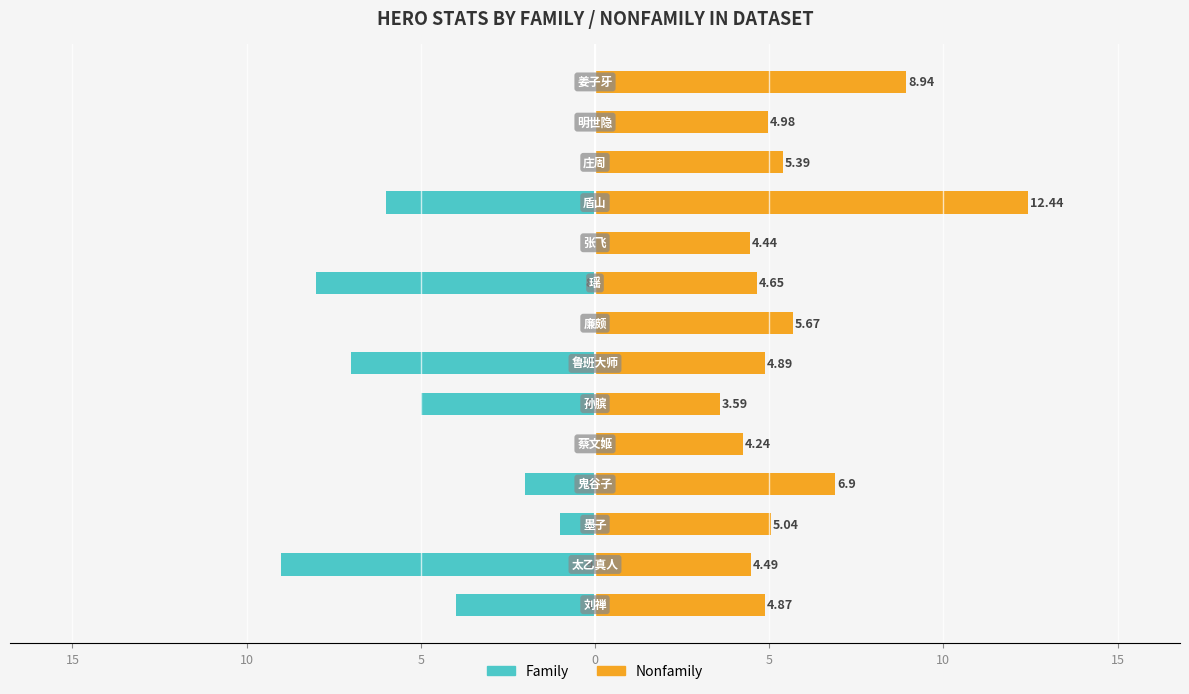

What are all the series names shown in the legend?

Family, Nonfamily